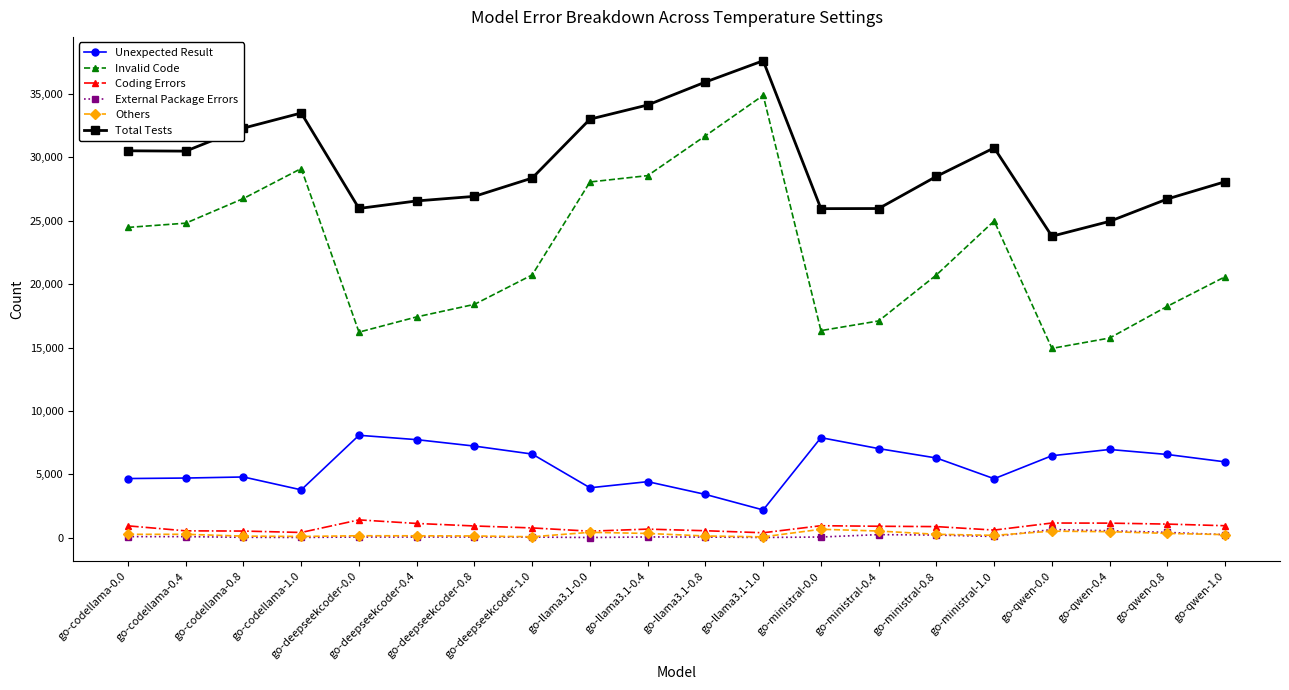

Which series has the largest range (max minus min)?

Invalid Code